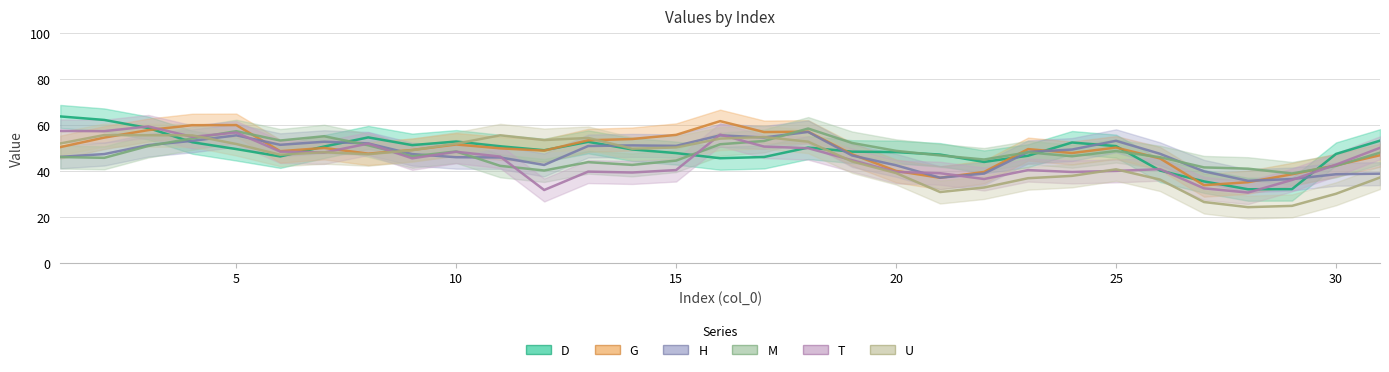

At which label does D first exceed 49?

1